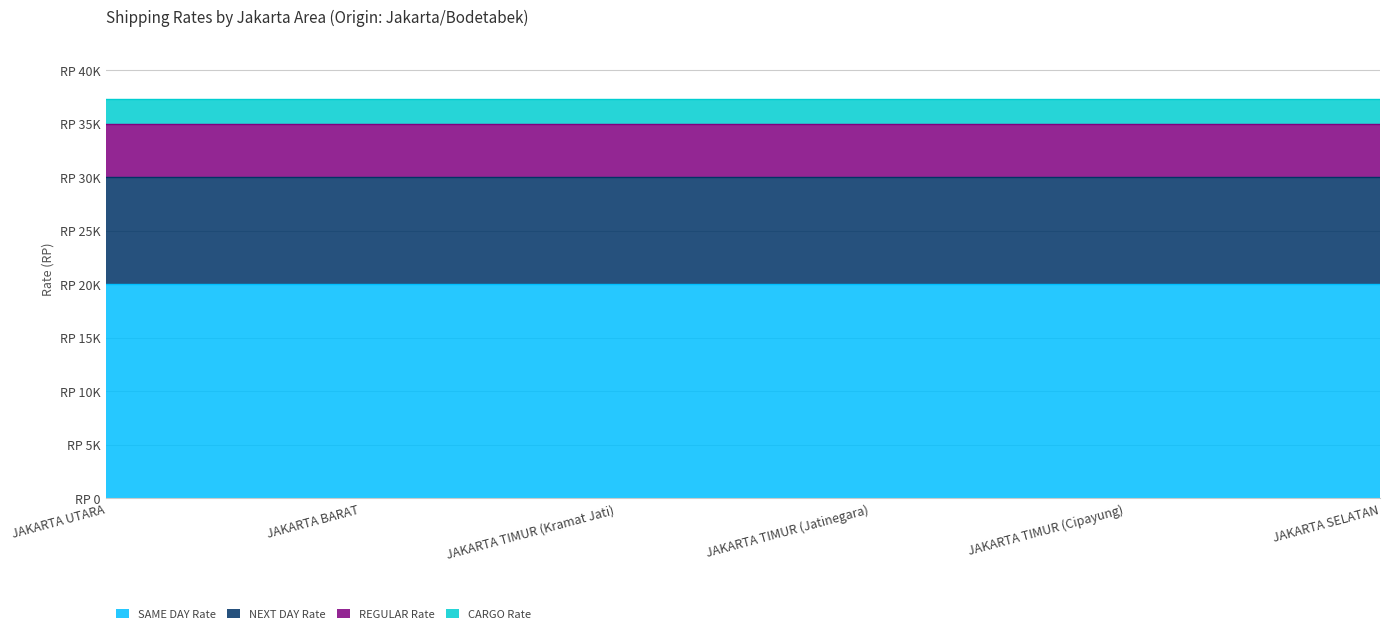

What is the approximate value of CARGO Rate at JAKARTA TIMUR (Kramat Jati)?

2300